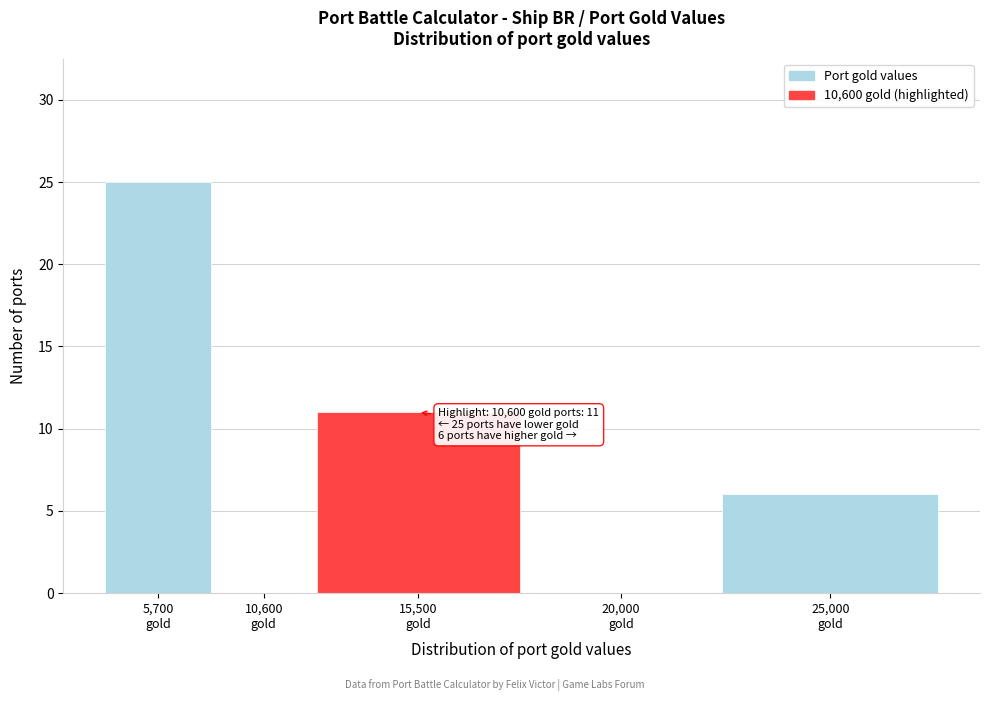

What is the greatest value displayed?

25